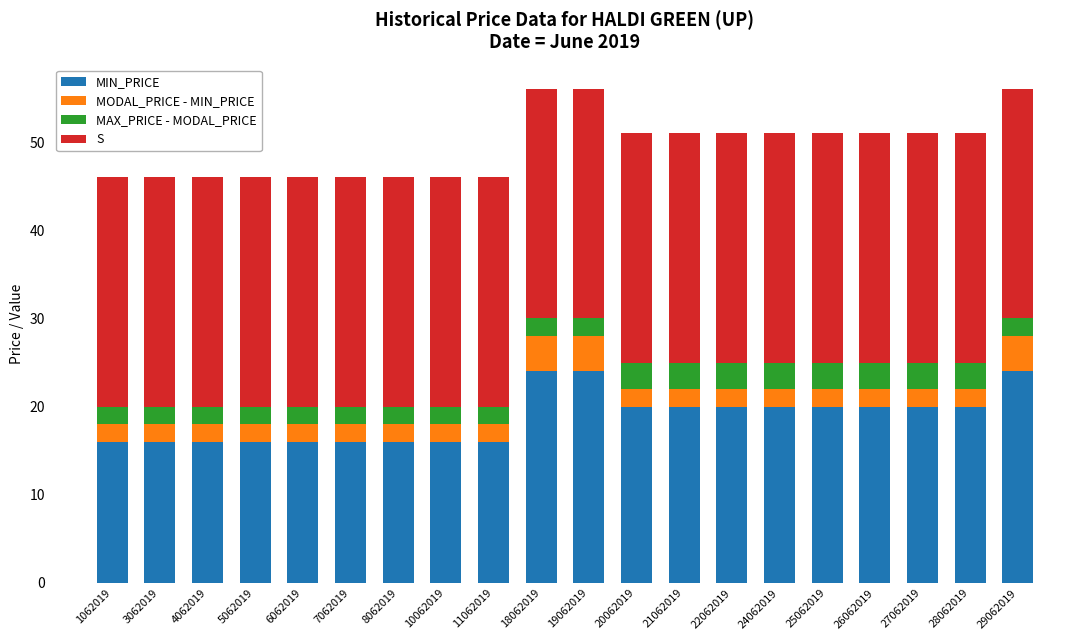

What is the total value across all series at 7062019?

46